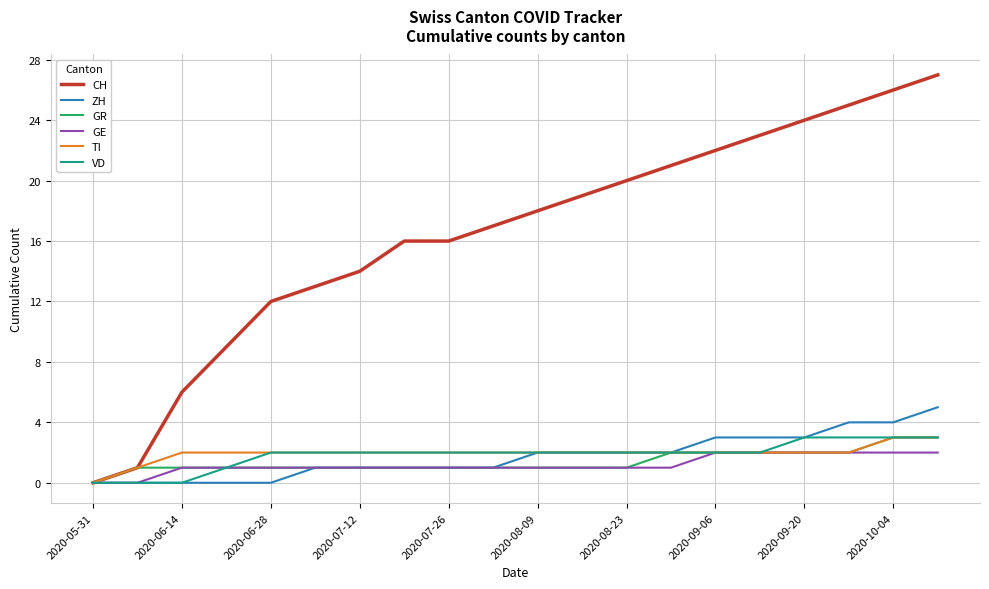

Does the chart have visible grid lines?

Yes